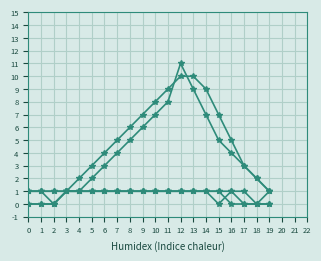

Reading left to right, what are all the values shown in this chart?

lab_num_substances_any: 1	1	1	1	2	3	4	5	6	7	8	9	10	10	9	7	5	3	2	1
lab_num_substances: 1	1	1	1	1	2	3	4	5	6	7	8	11	9	7	5	4	3	2	1
expect_opioid: 0	0	0	1	1	1	1	1	1	1	1	1	1	1	1	1	1	0	0	0
expect_fentanyl: 0	0	0	1	1	1	1	1	1	1	1	1	1	1	1	1	0	0	0	0
consumed: 1	1	0	1	1	1	1	1	1	1	1	1	1	1	1	0	1	1	0	1